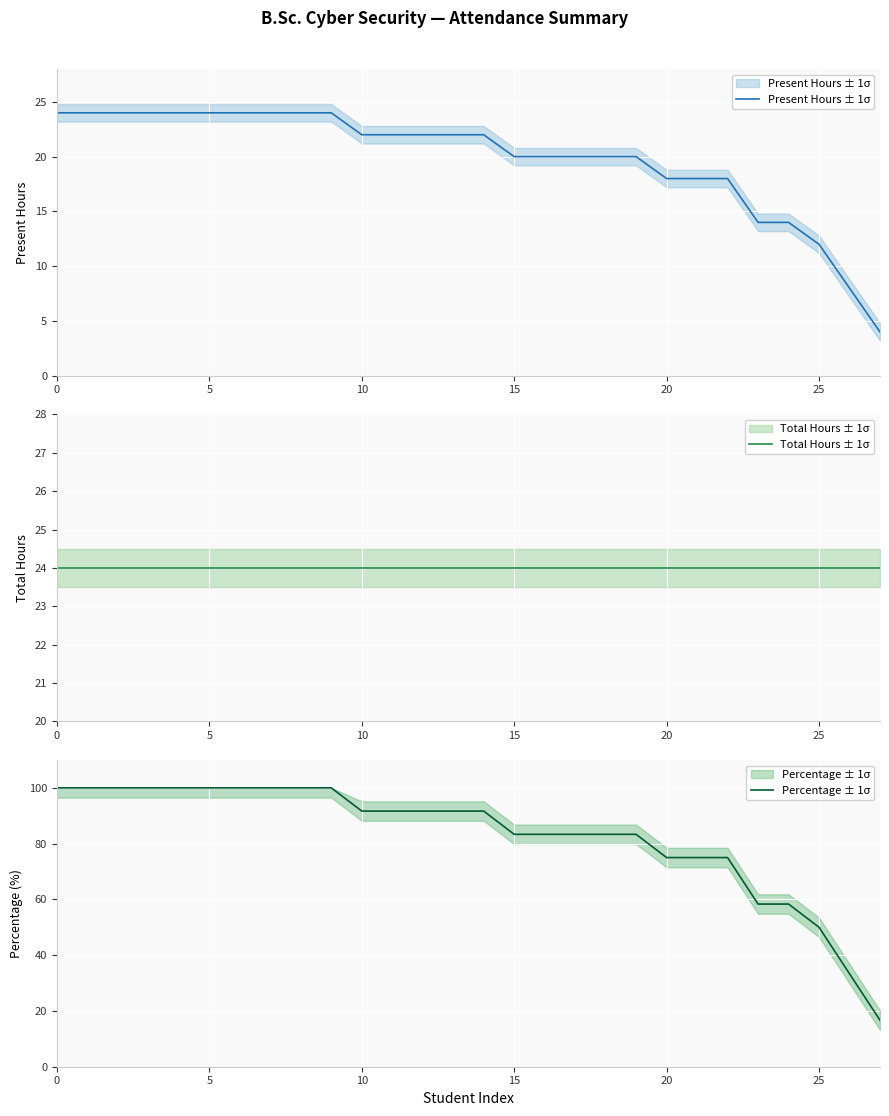

The value of Present Hours ± 1σ at 13 is 22.0. True or false?

True